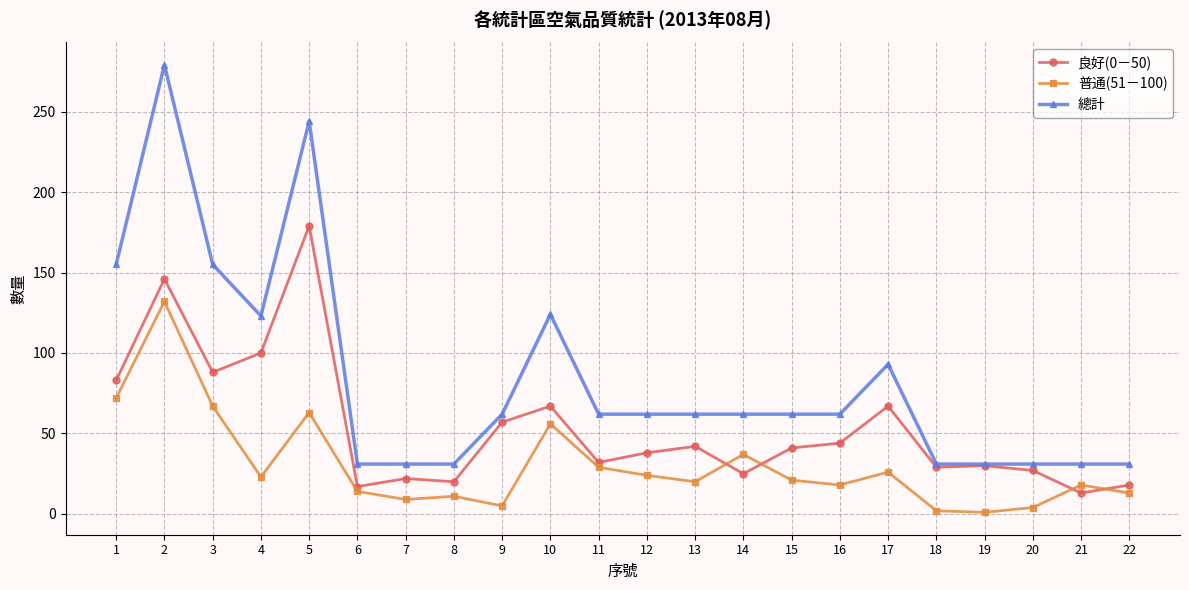

Where is the first local minimum for 總計?

4